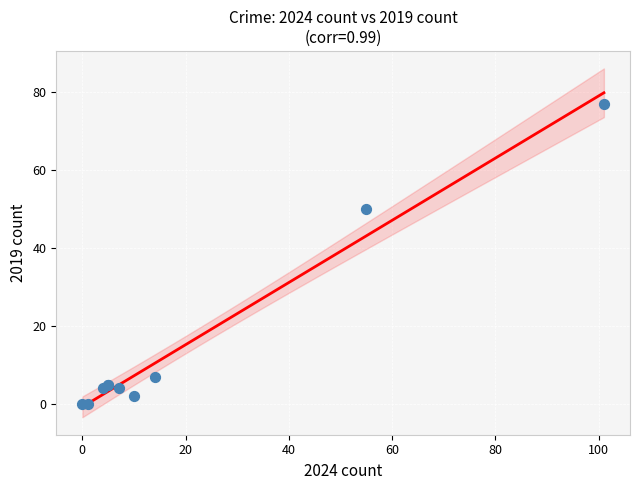

What Y value in the scatter plot is closest to 38?

50